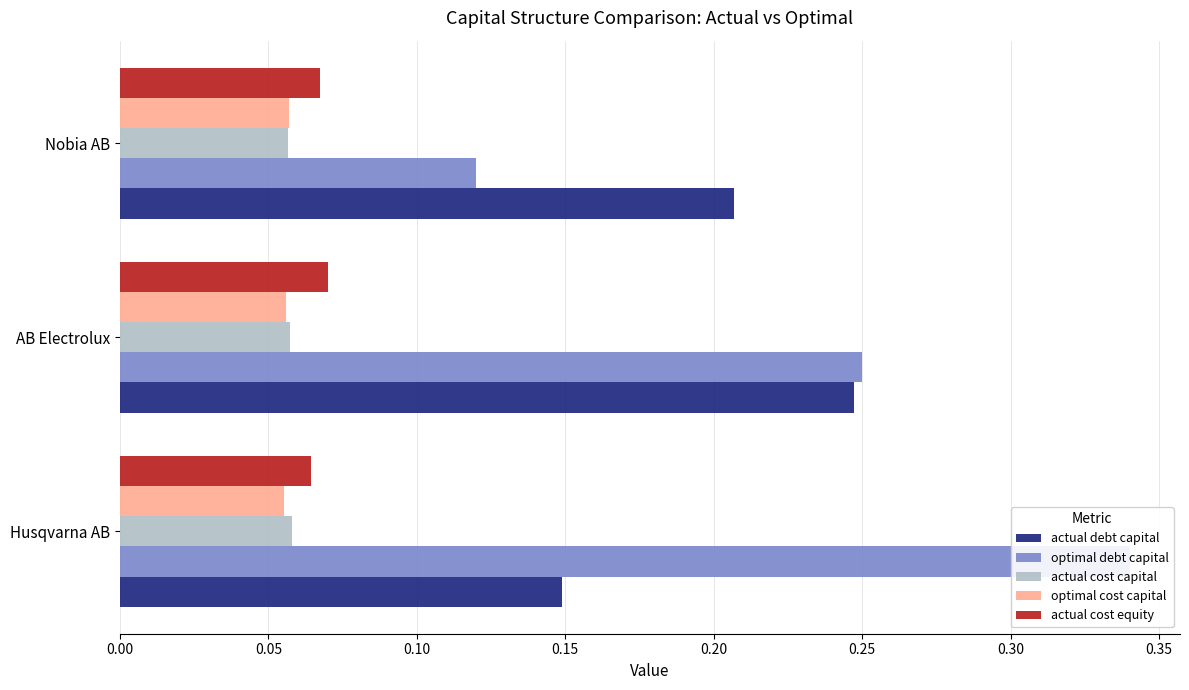

Rank the series by their maximum value, from lowest to highest.

optimal cost capital, actual cost capital, actual cost equity, actual debt capital, optimal debt capital